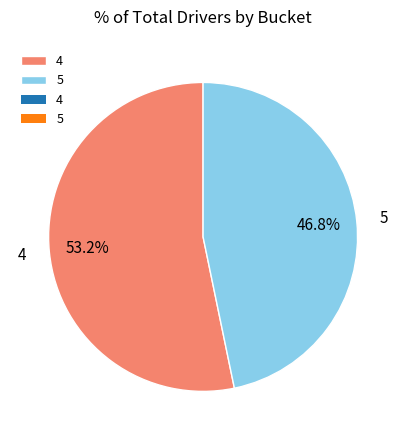

To the nearest percent, what is the difference between the 4 and 5 slice percentages?

6%